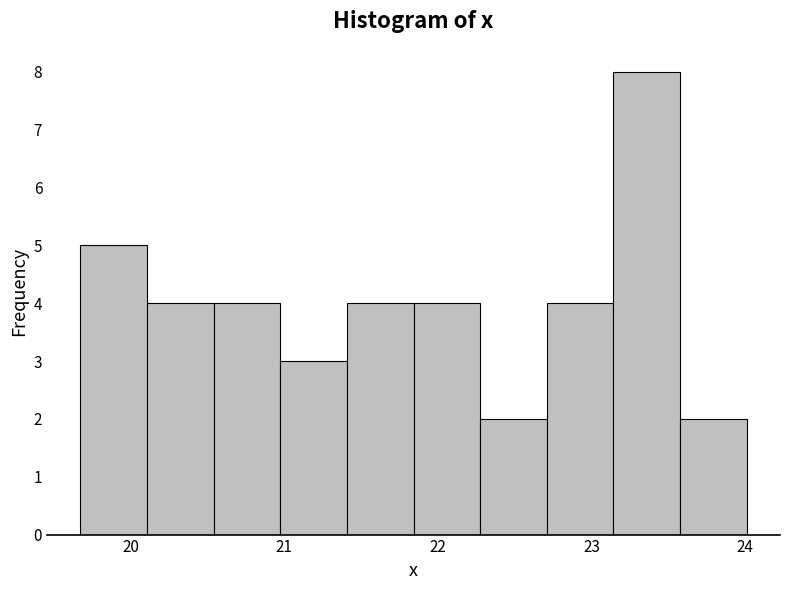

Reading left to right, transcribe this chart: for each bar, give the range it covers on the x-axis and its height. Neither the bar edges nor the heights are printed on the chart, so give them approximately, as read against the axes.

19.7 to 20.1: 5
20.1 to 20.5: 4
20.5 to 21.0: 4
21.0 to 21.4: 3
21.4 to 21.8: 4
21.8 to 22.3: 4
22.3 to 22.7: 2
22.7 to 23.1: 4
23.1 to 23.6: 8
23.6 to 24.0: 2